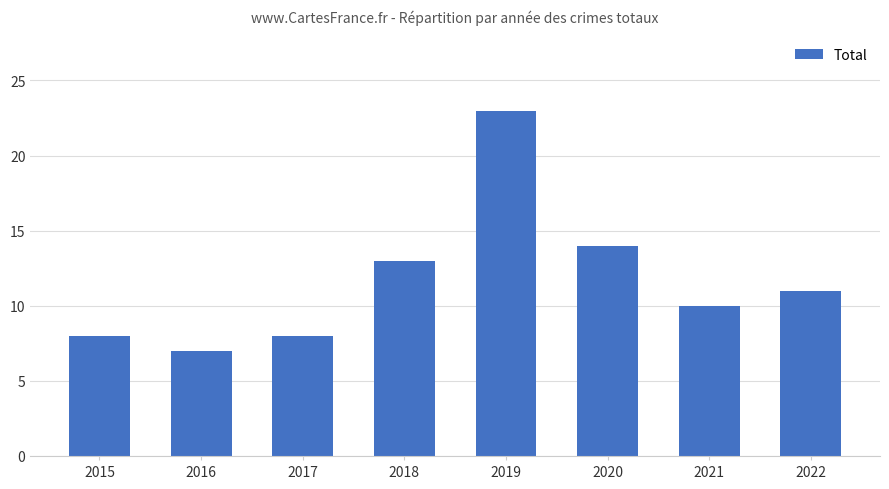

What value does the data have at 2017?

8